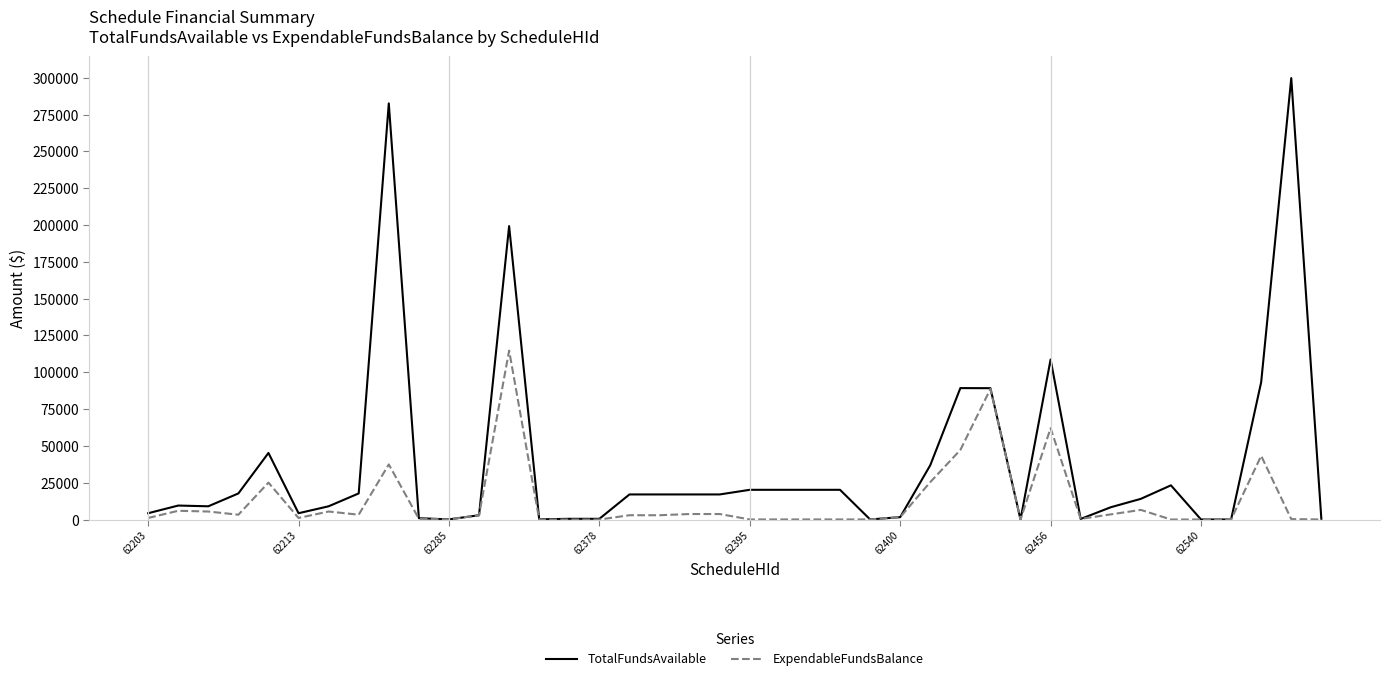

Which series has the widest spread of values?

TotalFundsAvailable